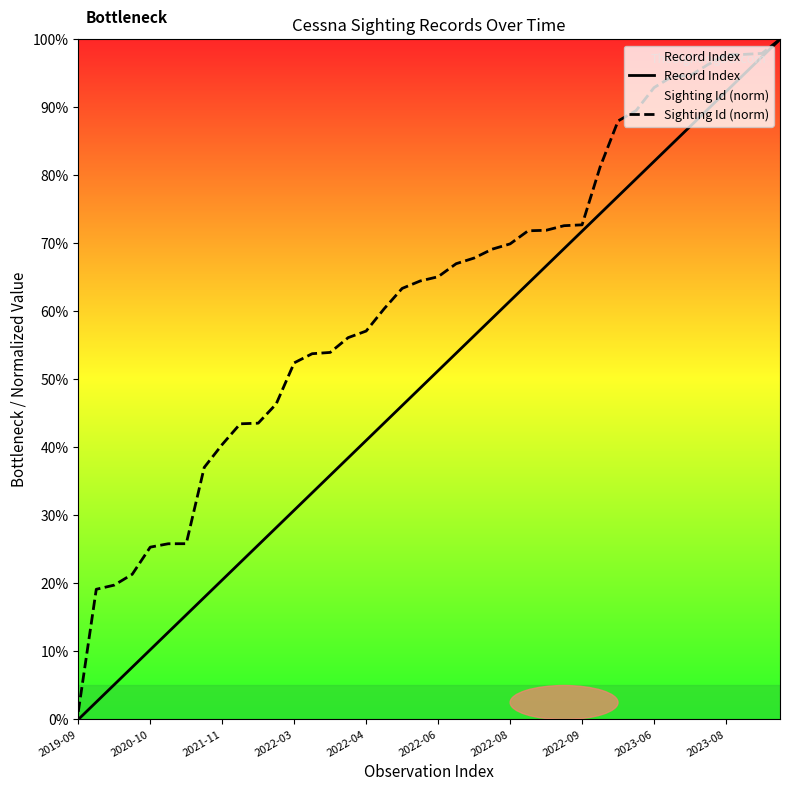

Rank the series by their average value, from highest to lowest.

Sighting Id (norm), Record Index